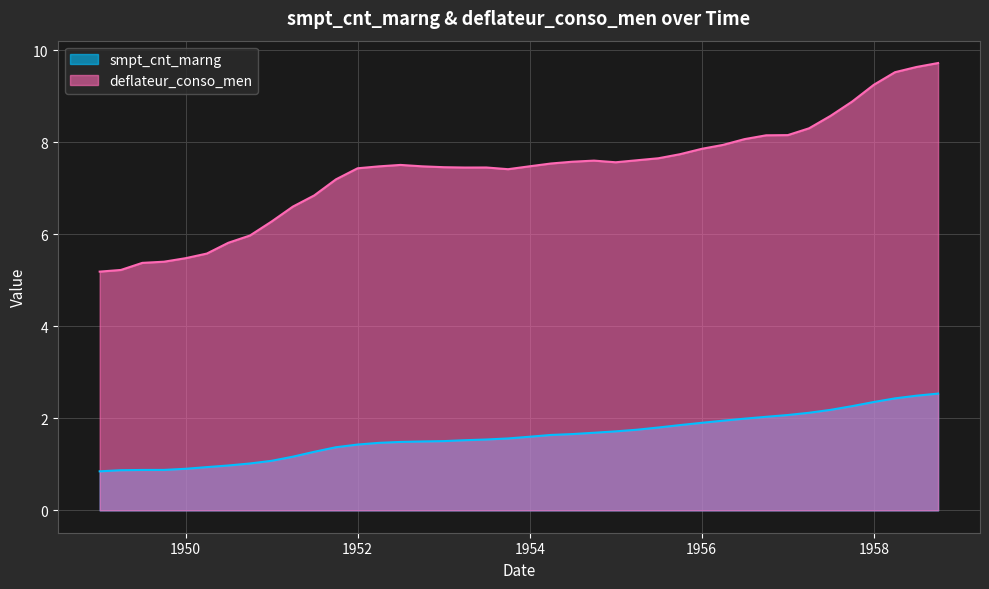

Which series has the largest total across all categories?

deflateur_conso_men